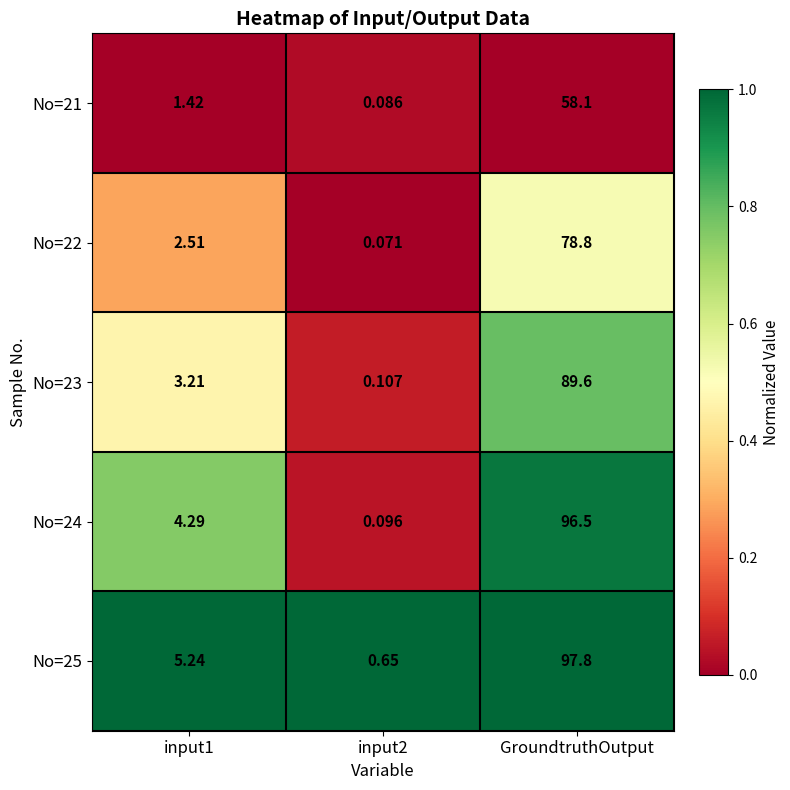

Which label corresponds to the largest value in the chart?

GroundtruthOutput